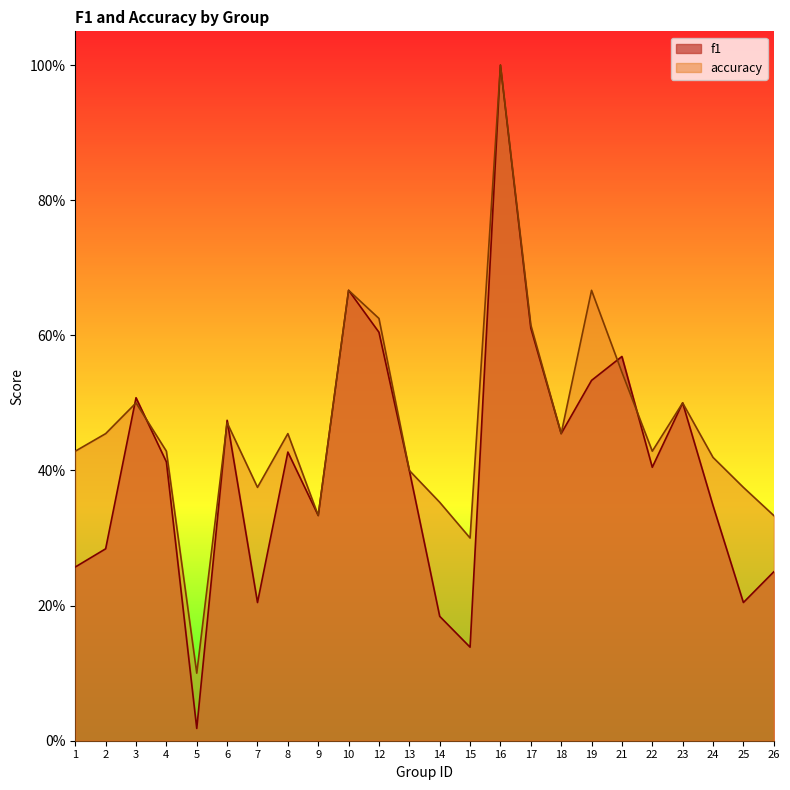

How many distinct data groups are displayed?

2